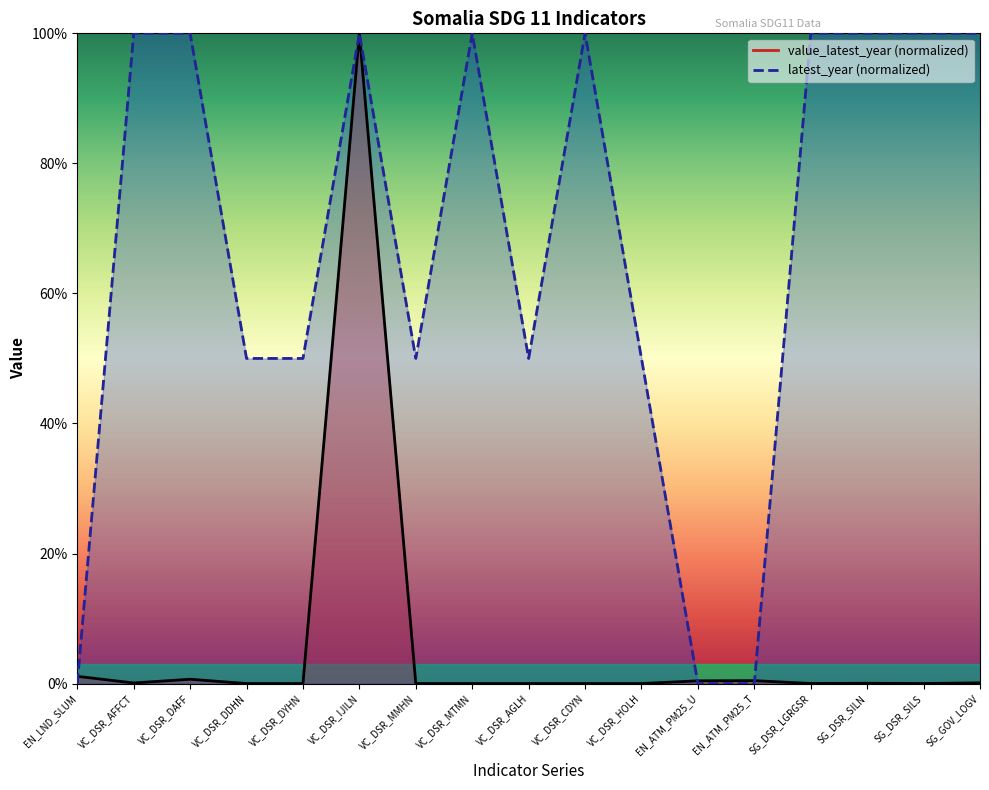

What is the total value across all series at SG_DSR_SILS?

100.0